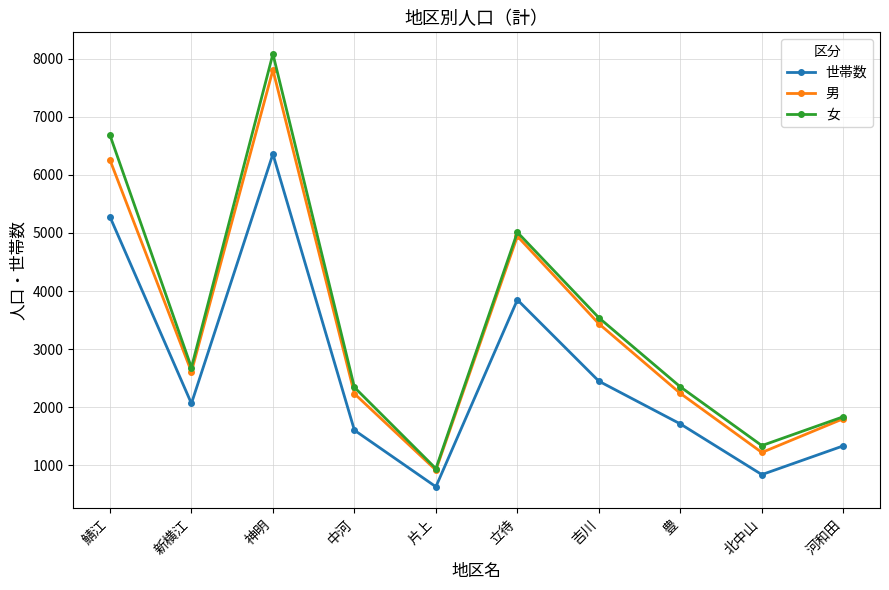

At which label does 女 reach its minimum?

片上